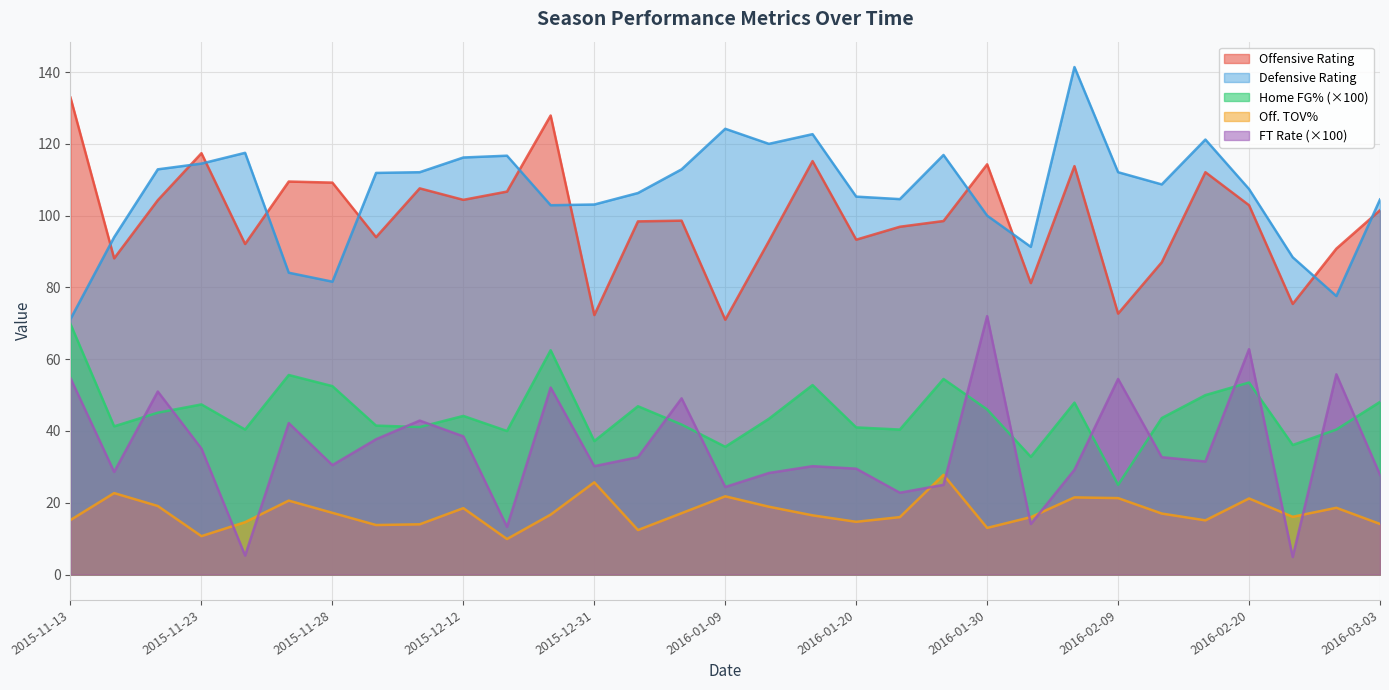

At which label does FTr first exceed 31?

2015-11-13